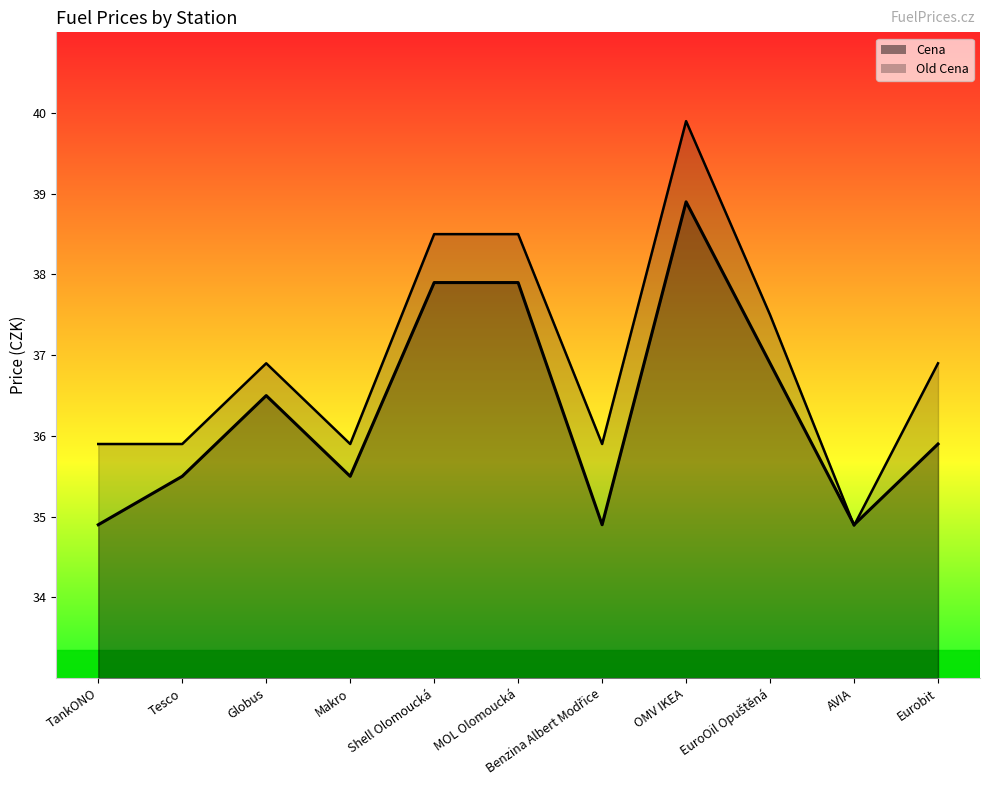

In Cena line, how many points are higher than both neighbors (excluding endpoints)?

2